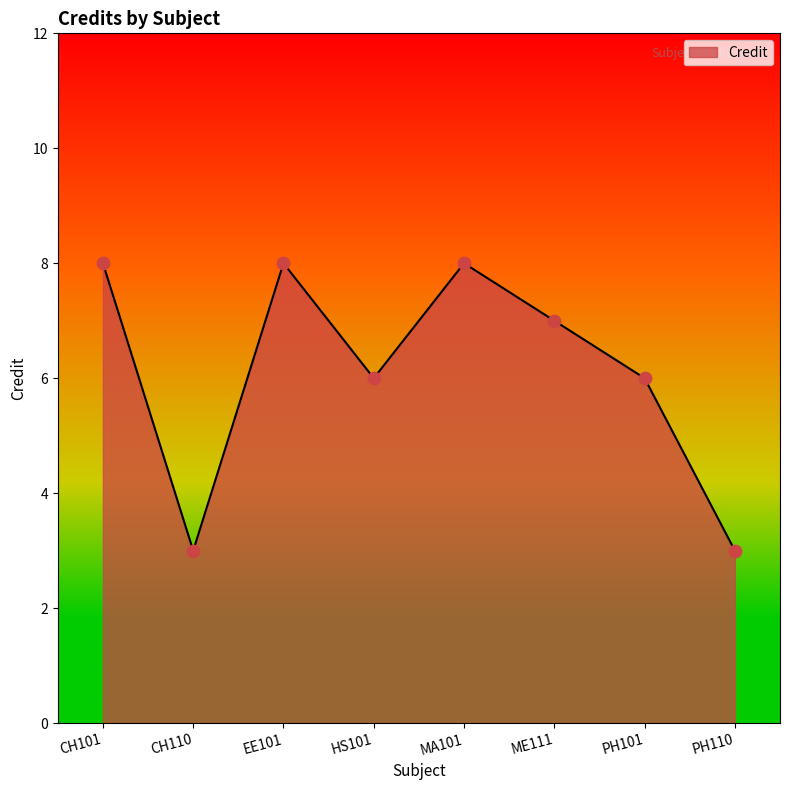

Which has a higher value, CH101 or ME111?

CH101